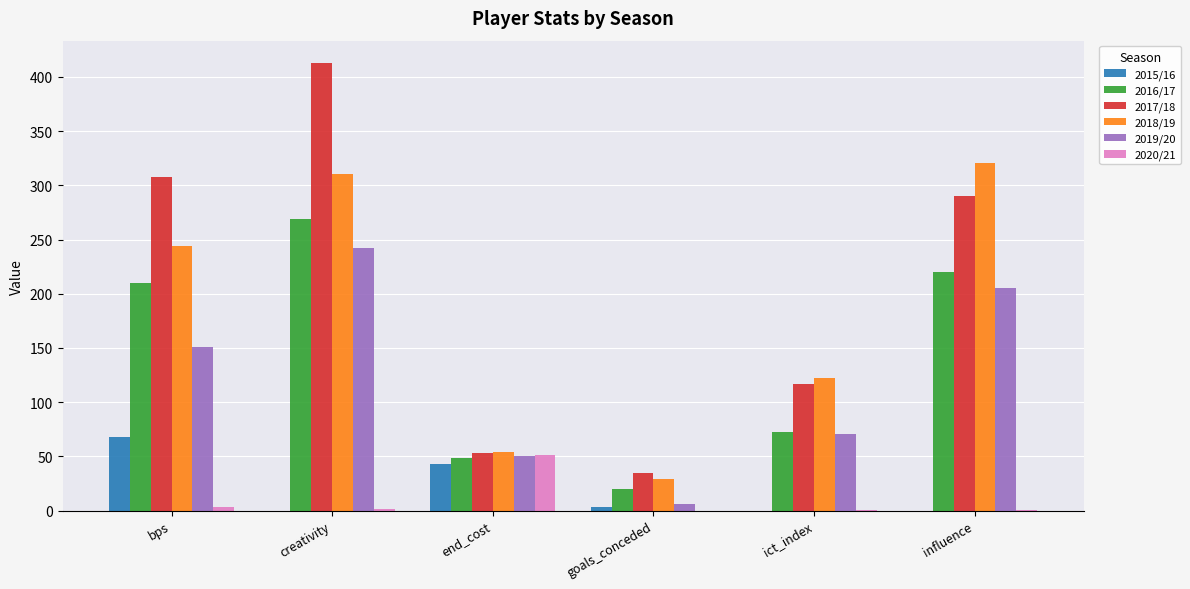

At which label does 2020/21 reach its peak?

end_cost